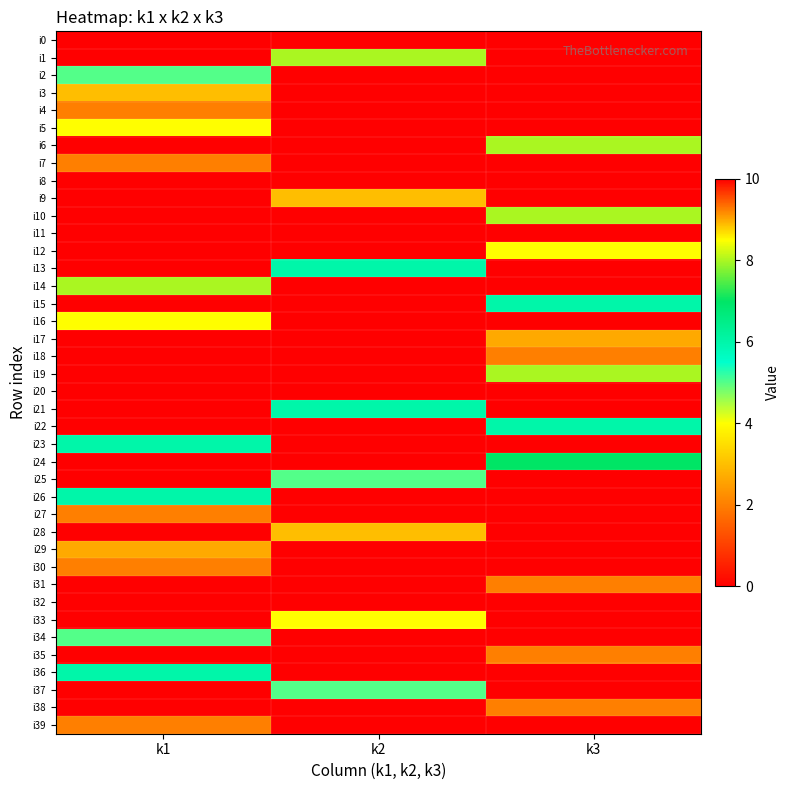

What is the total value across all series at k1?

66